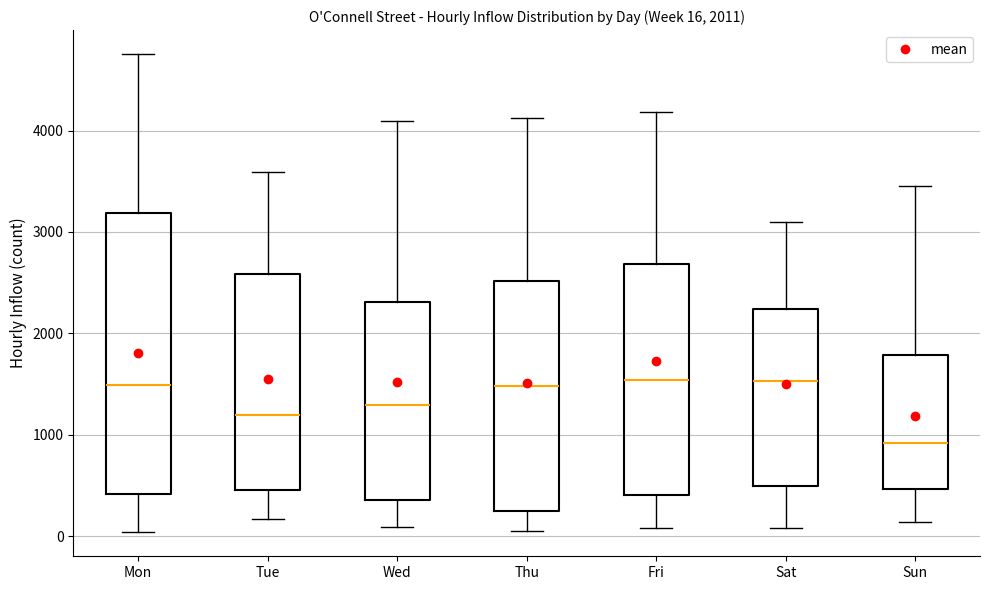

Which box is the tallest, from its lower edge to its upper edge?

Mon